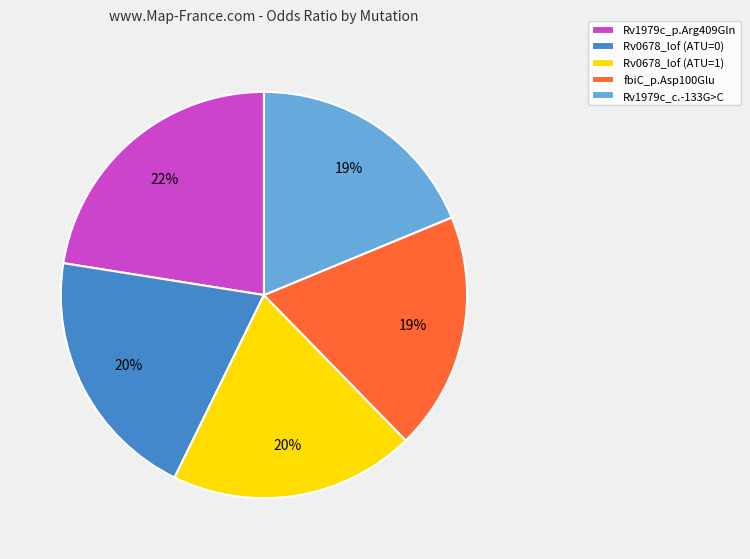

To the nearest percent, what is the combined percentage of Rv0678_lof (ATU=0) and fbiC_p.Asp100Glu?

39%